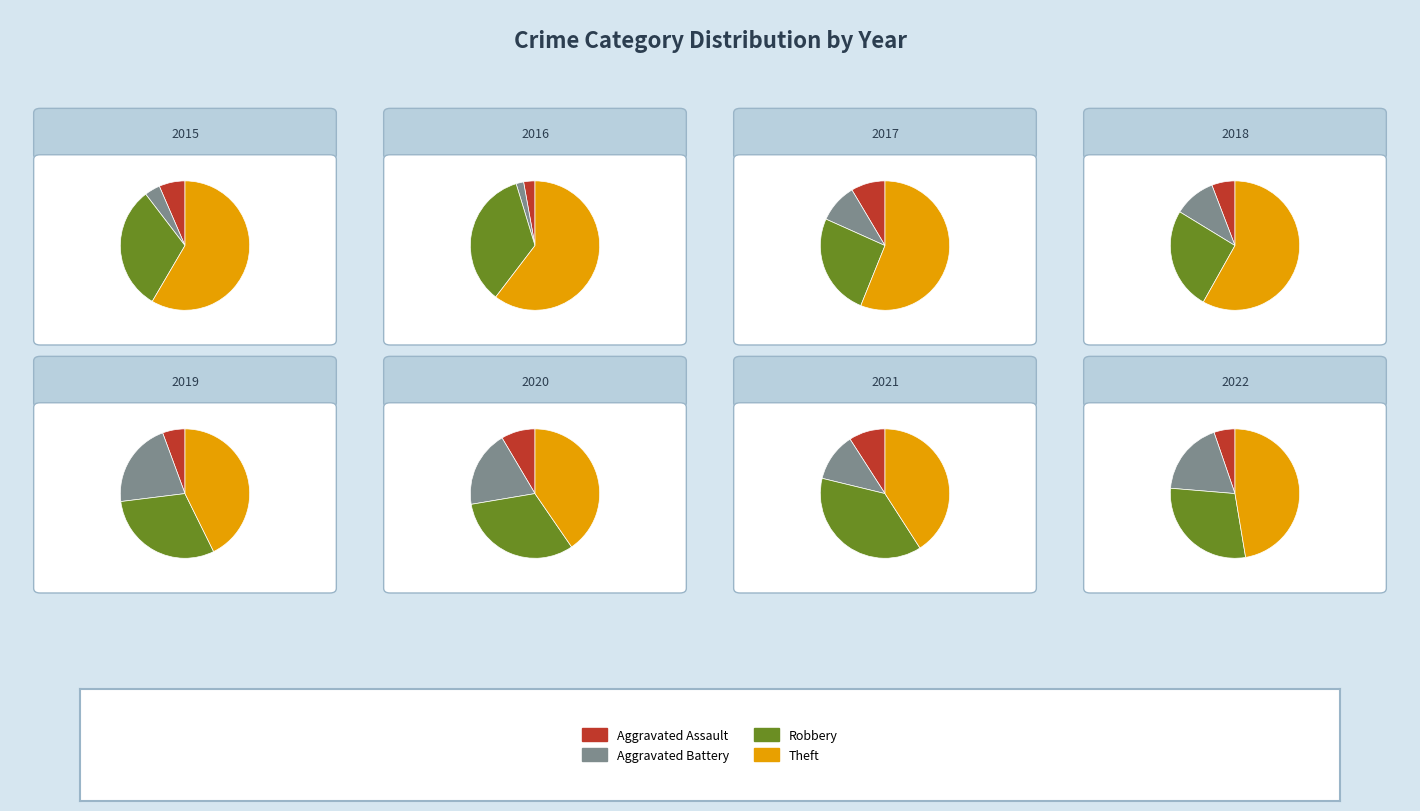

How many slices are in this pie chart?

4